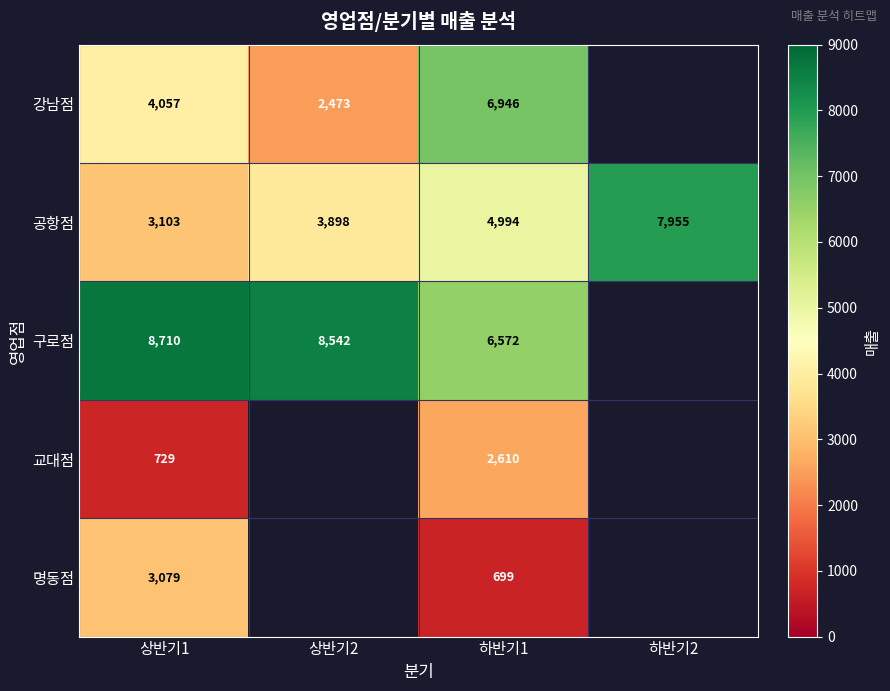

At 하반기1, list the series in order from smallest to largest.

명동점, 교대점, 공항점, 구로점, 강남점